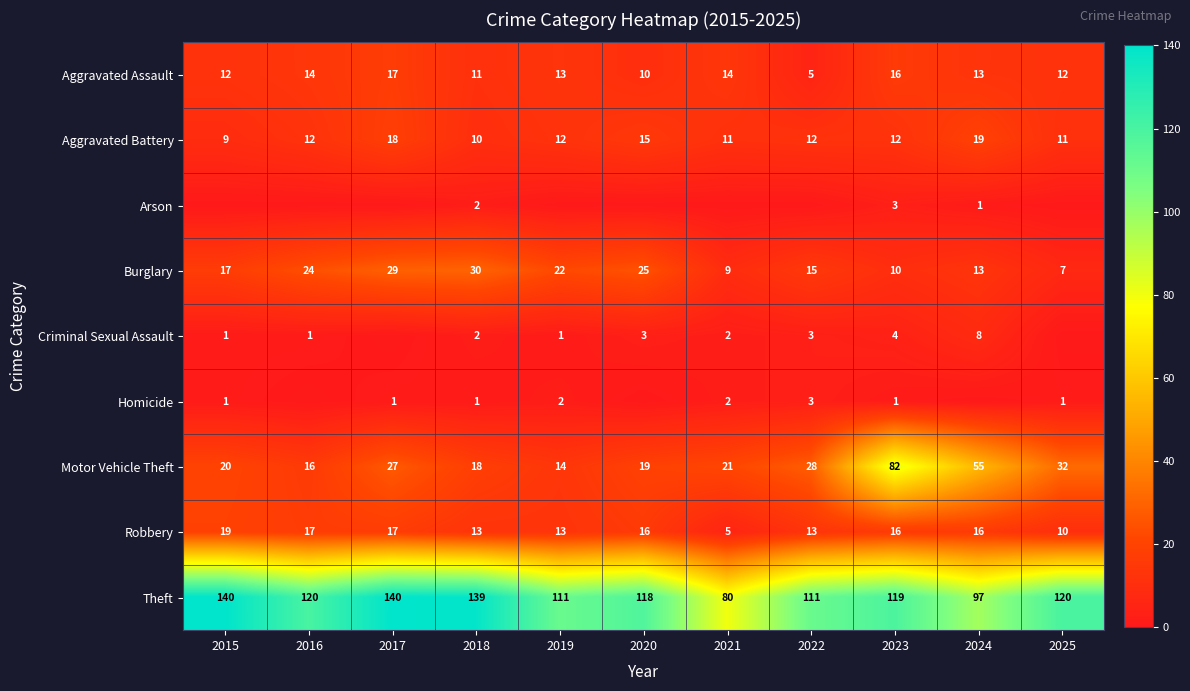

The Robbery series shows 7 at 2024. True or false?

False